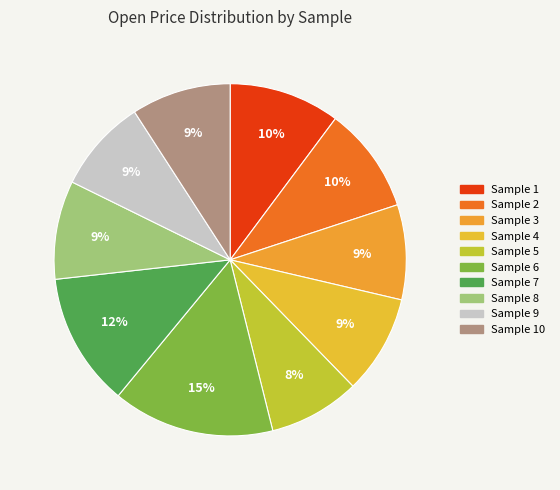

Which slice is the smallest?

5